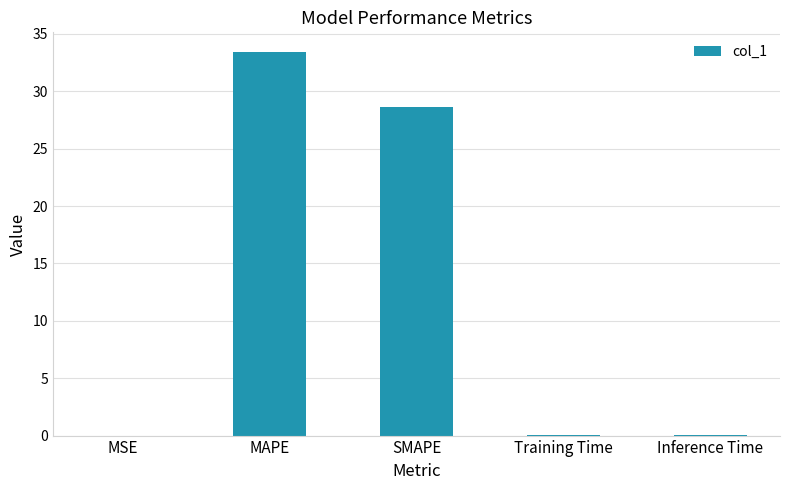

Is it true that the value at Training Time is 0.0?

True